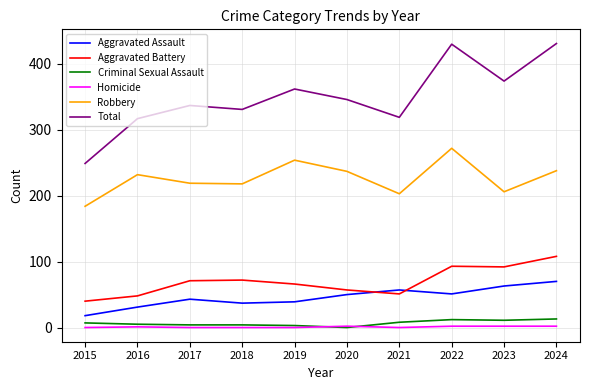

Which category has the highest value in the Robbery series?

2022